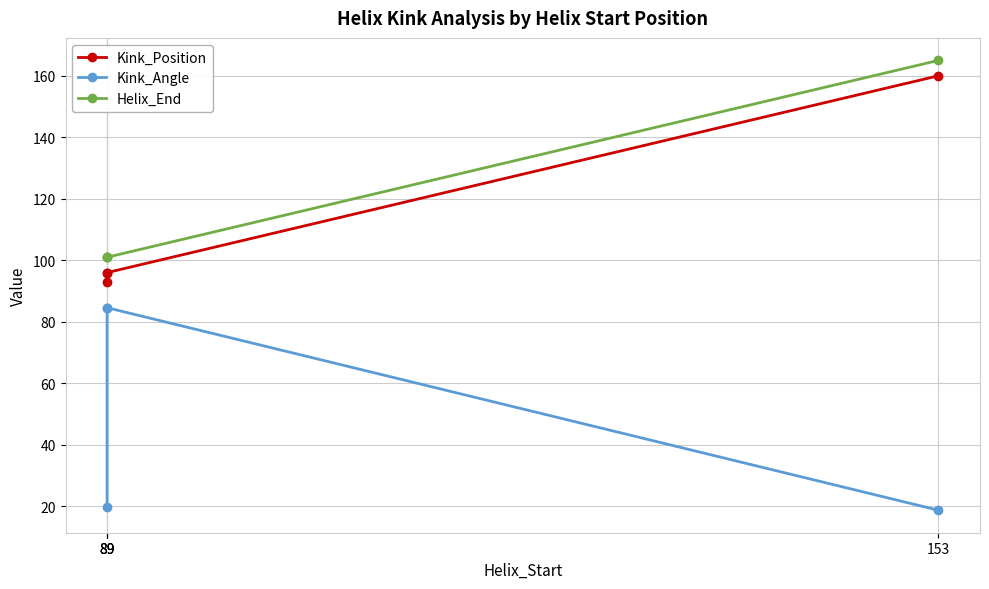

What is the difference between the Helix_End values at 89 and 153?

64.0